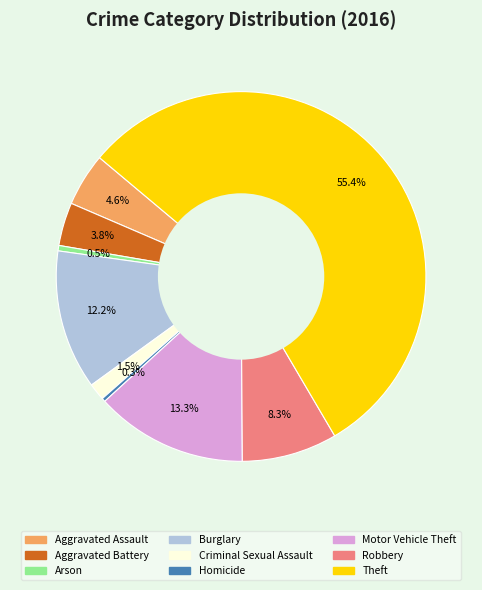

What is the ratio of the value at Aggravated Assault to the value at Criminal Sexual Assault?

3.1